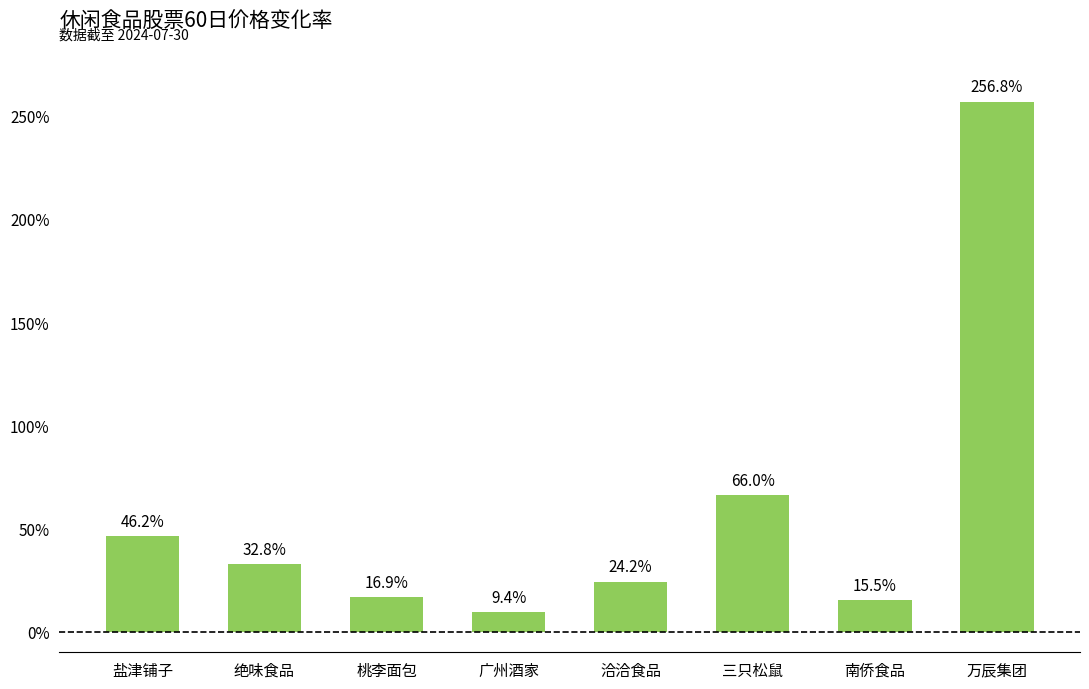

Reading left to right, what are all the values shown in this chart?

盐津铺子=0.5	绝味食品=0.3	桃李面包=0.2	广州酒家=0.1	洽洽食品=0.2	三只松鼠=0.7	南侨食品=0.2	万辰集团=2.6